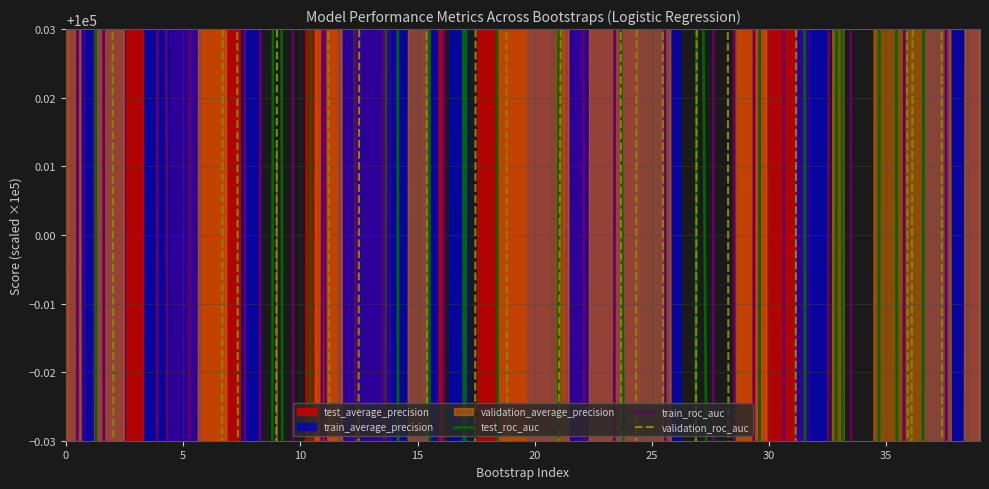

At which category does train_roc_auc reach its first local valley?

15